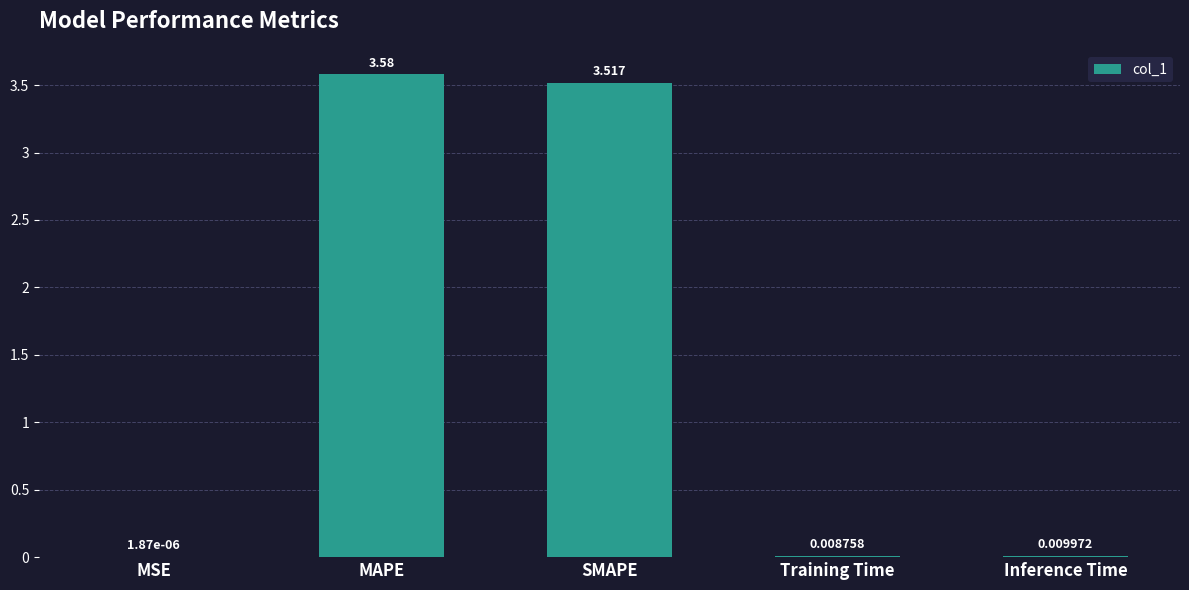

Which category has the highest value across all series?

MAPE